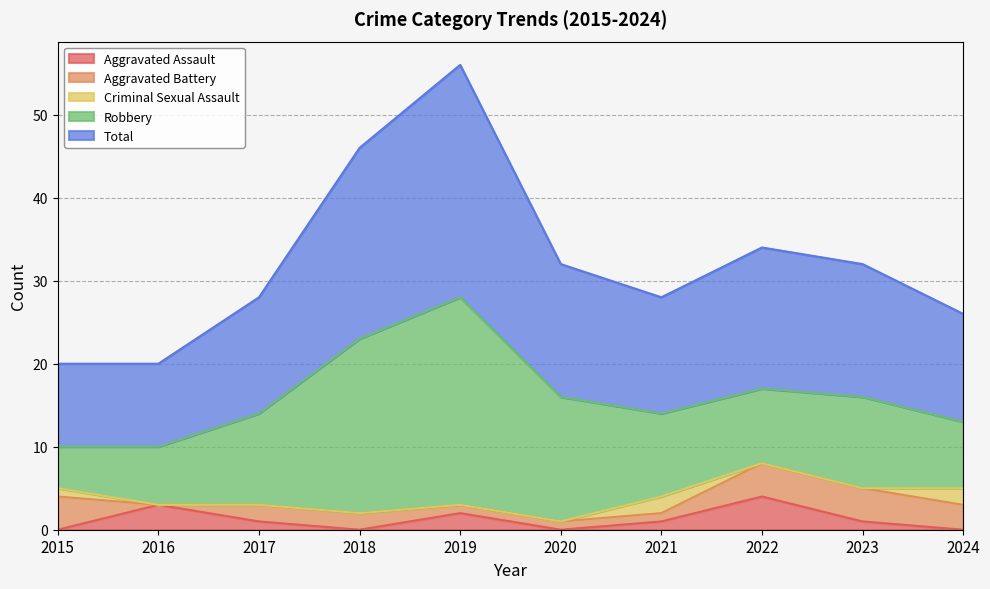

Is the value of Total at 2017 greater than the value of Aggravated Assault at 2021?

Yes